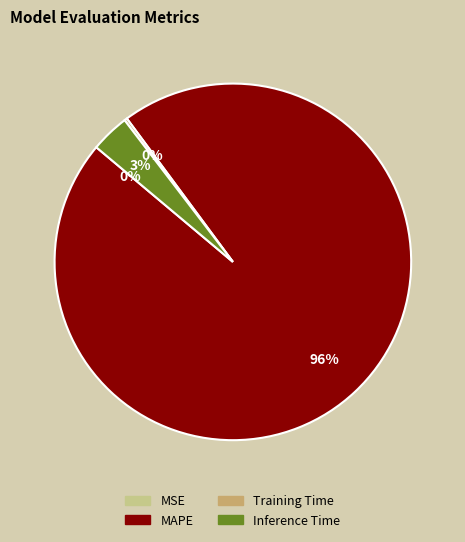

Is there any slice that represents more than half of the pie?

Yes